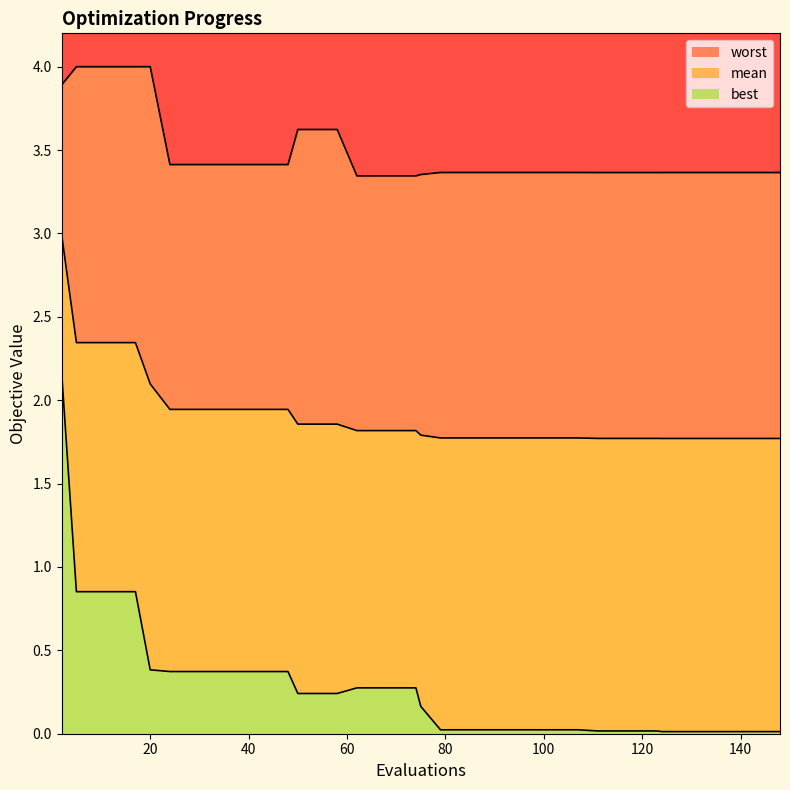

What is the approximate value of mean at 115?

1.8